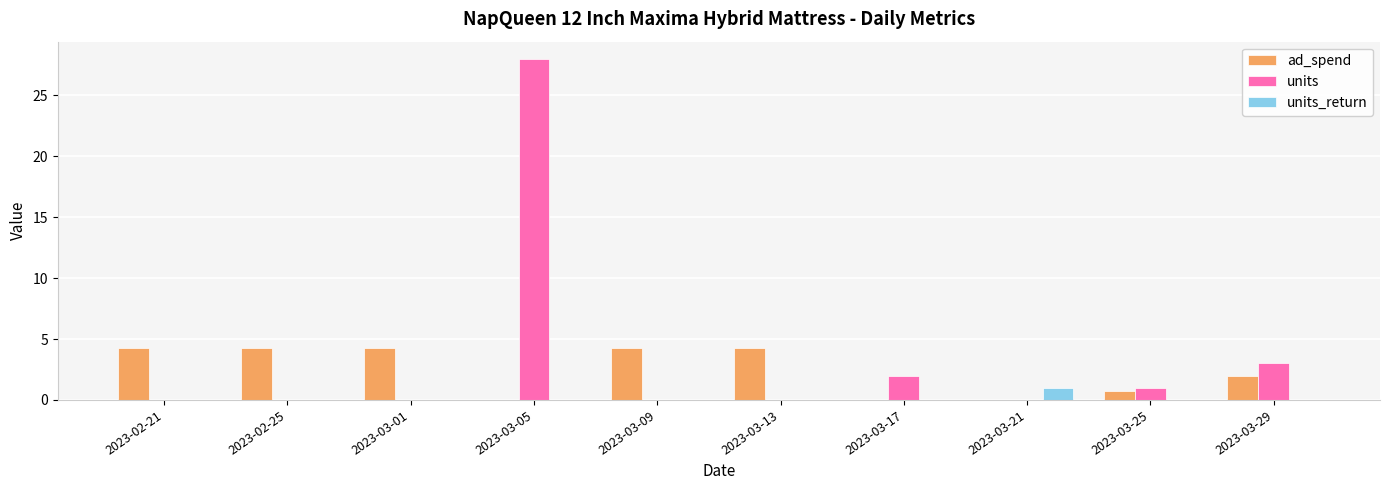

How many distinct data groups are displayed?

3